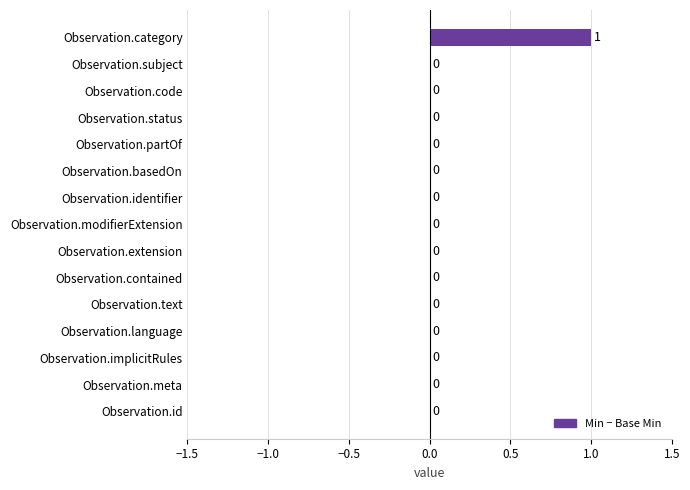

Count the number of categories in the chart.

15